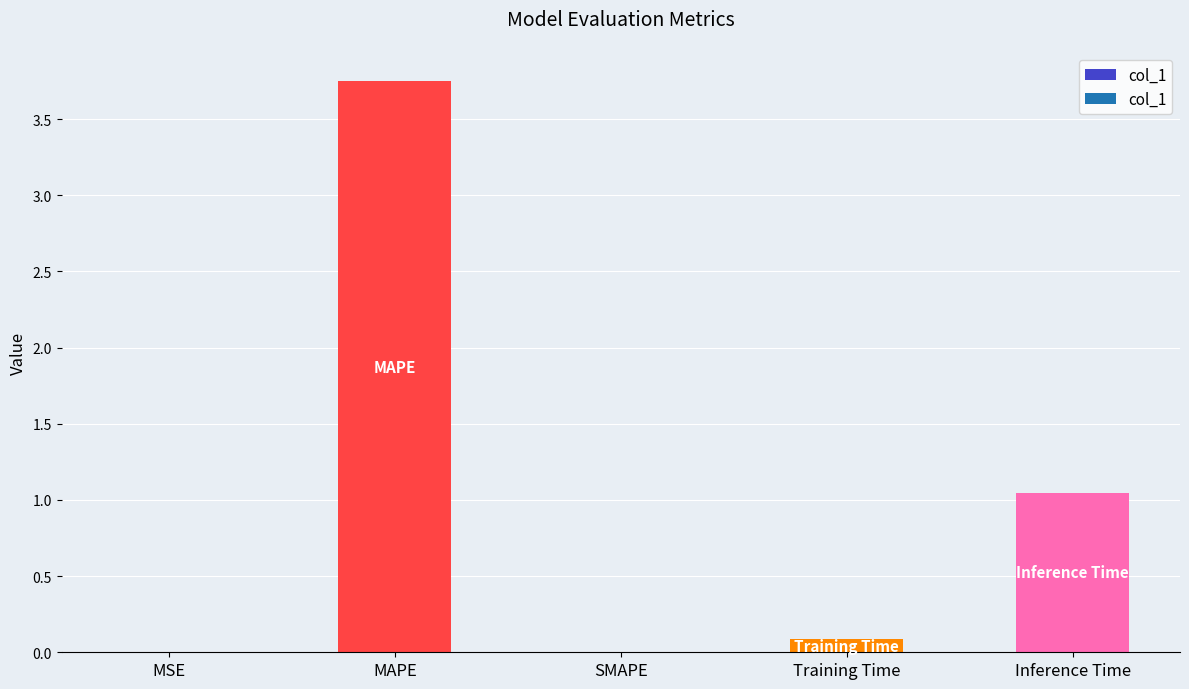

At which category does the chart reach its peak across all series?

MAPE